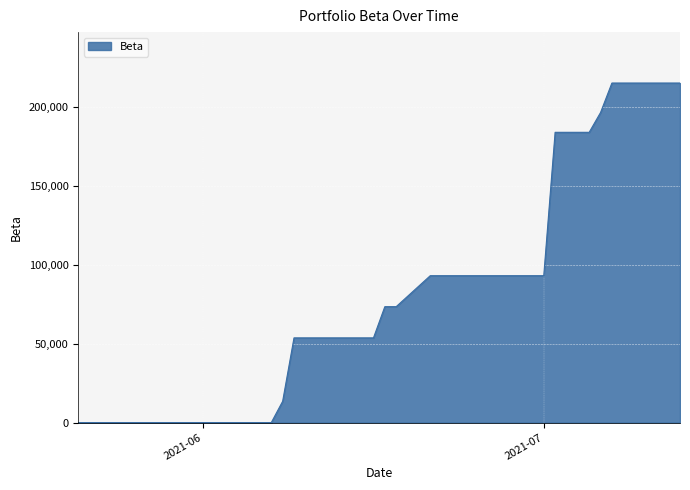

What is the difference between the maximum and minimum values?

215023.9